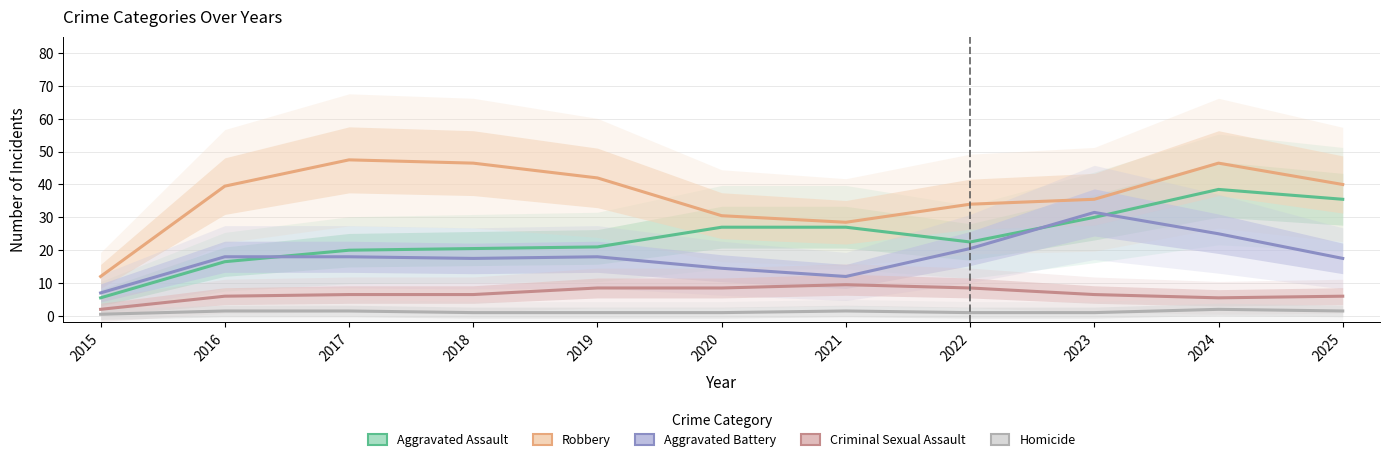

True or false: Robbery has a value of 39.5 at 2016.

True